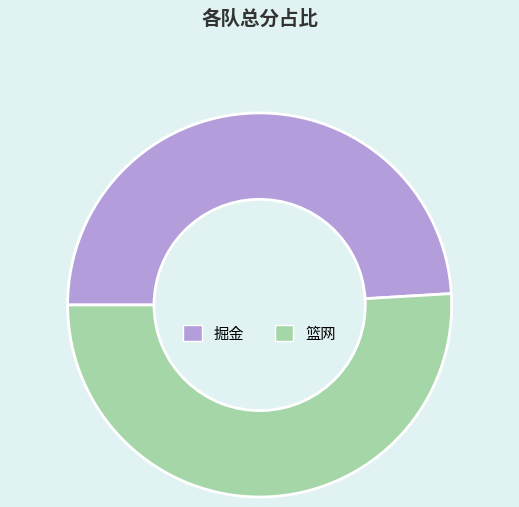

Which has a higher value, 篮网 or 掘金?

篮网